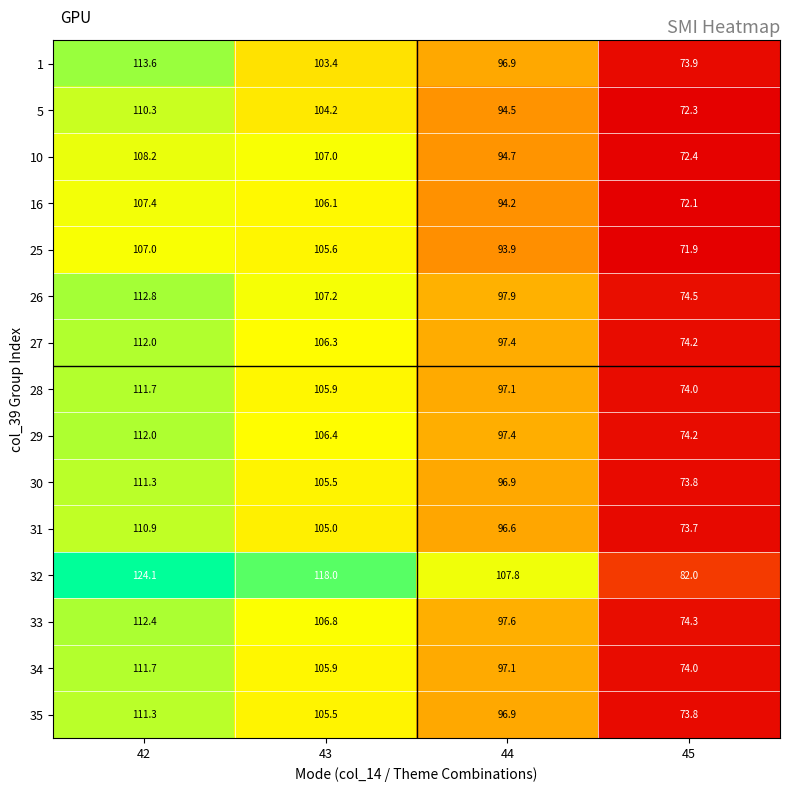

What is the difference between the highest and lowest values at 43?

14.6